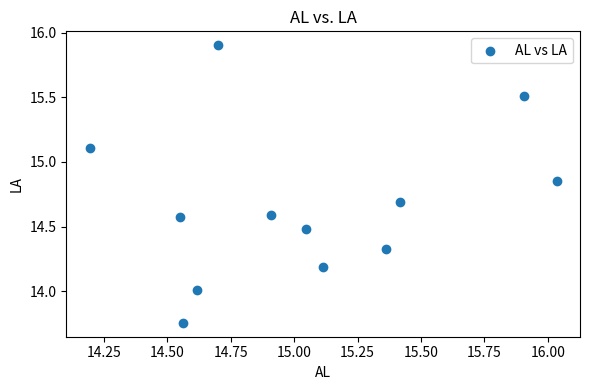

What is the average X value?

15.0